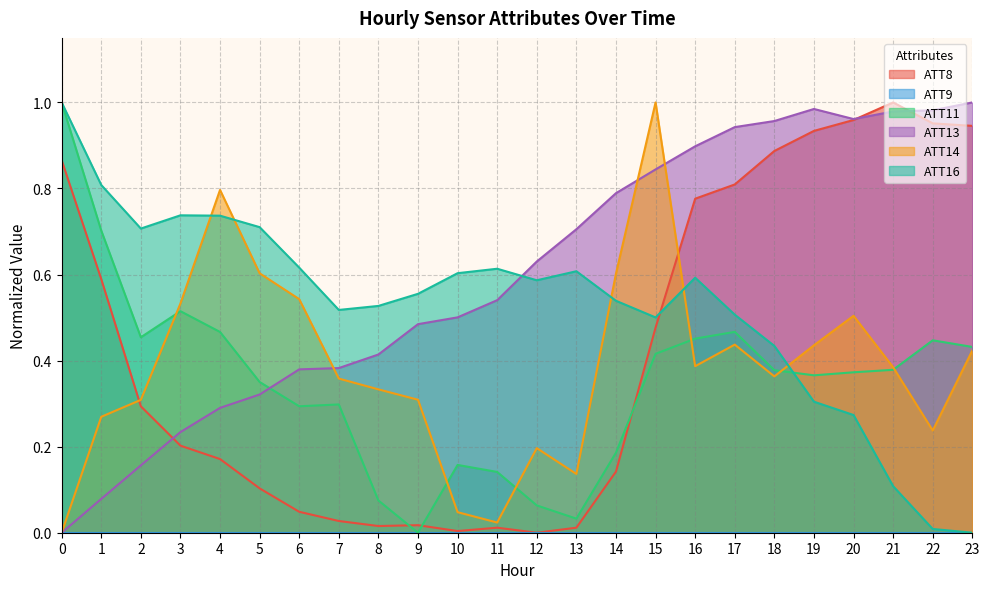

At which category does the chart reach its peak across all series?

21